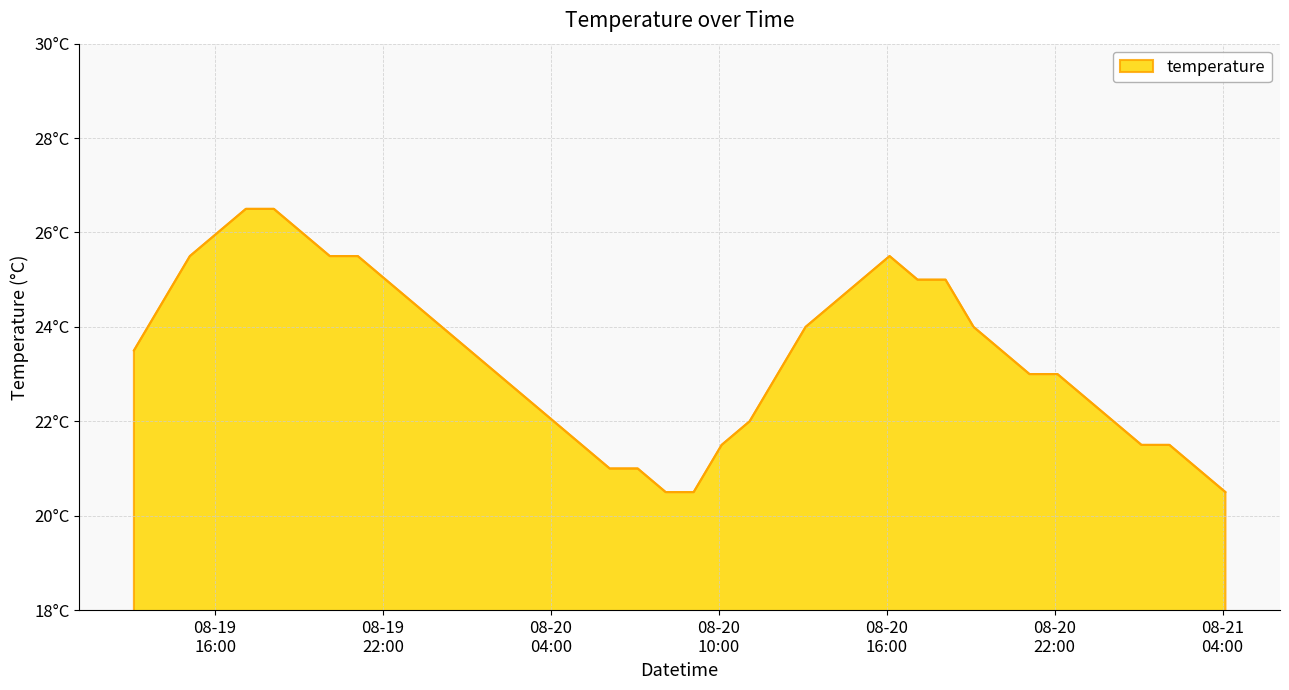

Reading left to right, extract all data points from this chart.

2012-08-19 13:06:00=23.5	2012-08-19 14:06:00=24.5	2012-08-19 15:06:00=25.5	2012-08-19 16:06:00=26.0	2012-08-19 17:06:00=26.5	2012-08-19 18:06:00=26.5	2012-08-19 19:06:00=26.0	2012-08-19 20:06:00=25.5	2012-08-19 21:06:00=25.5	2012-08-19 22:06:00=25.0	2012-08-19 23:06:00=24.5	2012-08-20 00:06:00=24.0	2012-08-20 01:06:00=23.5	2012-08-20 02:06:00=23.0	2012-08-20 03:06:00=22.5	2012-08-20 04:06:00=22.0	2012-08-20 05:06:00=21.5	2012-08-20 06:06:00=21.0	2012-08-20 07:06:00=21.0	2012-08-20 08:06:00=20.5	2012-08-20 09:06:00=20.5	2012-08-20 10:06:00=21.5	2012-08-20 11:06:00=22.0	2012-08-20 12:06:00=23.0	2012-08-20 13:06:00=24.0	2012-08-20 14:06:00=24.5	2012-08-20 15:06:00=25.0	2012-08-20 16:06:00=25.5	2012-08-20 17:06:00=25.0	2012-08-20 18:06:00=25.0	2012-08-20 19:06:00=24.0	2012-08-20 20:06:00=23.5	2012-08-20 21:06:00=23.0	2012-08-20 22:06:00=23.0	2012-08-20 23:06:00=22.5	2012-08-21 00:06:00=22.0	2012-08-21 01:06:00=21.5	2012-08-21 02:06:00=21.5	2012-08-21 03:06:00=21.0	2012-08-21 04:06:00=20.5